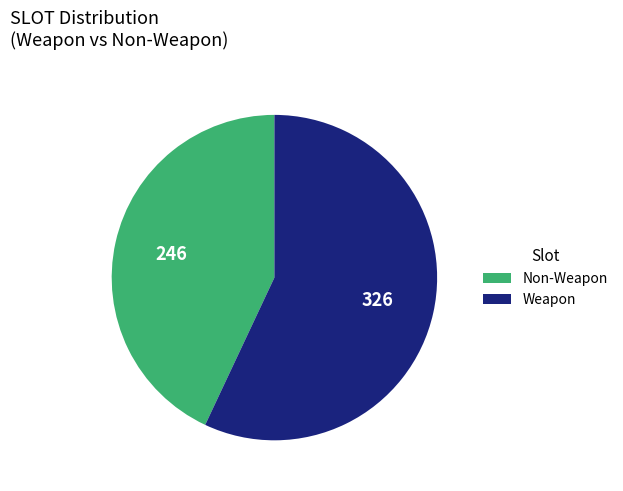

How many slices are in this pie chart?

2